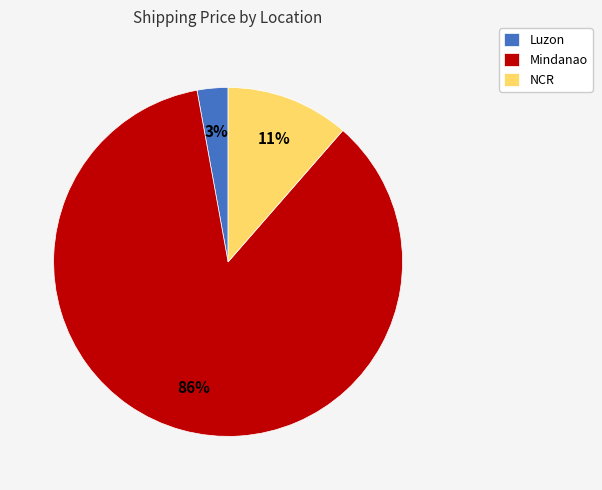

True or false: NCR accounts for 11% of the total.

True